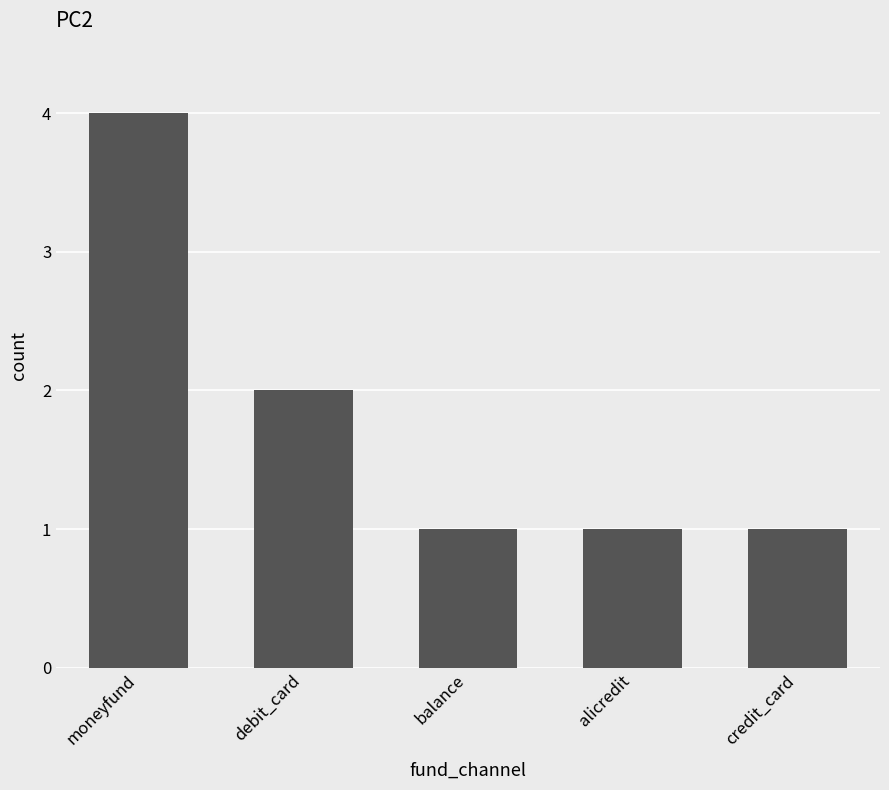

Reading left to right, transcribe all the data shown in this chart.

moneyfund=4	debit_card=2	balance=1	alicredit=1	credit_card=1